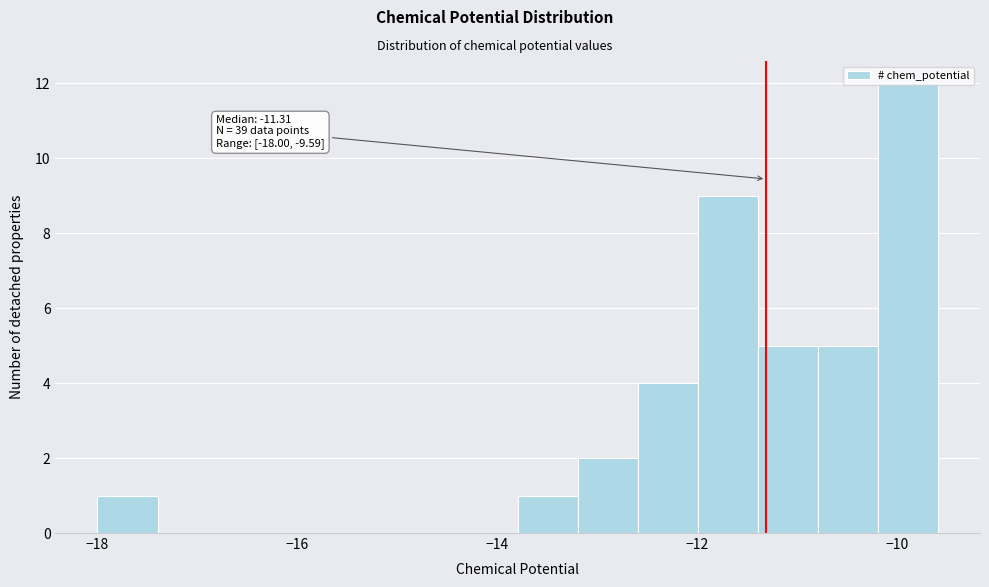

Read against the x-axis, roughly where is the centre of the tallest bar?

-9.8